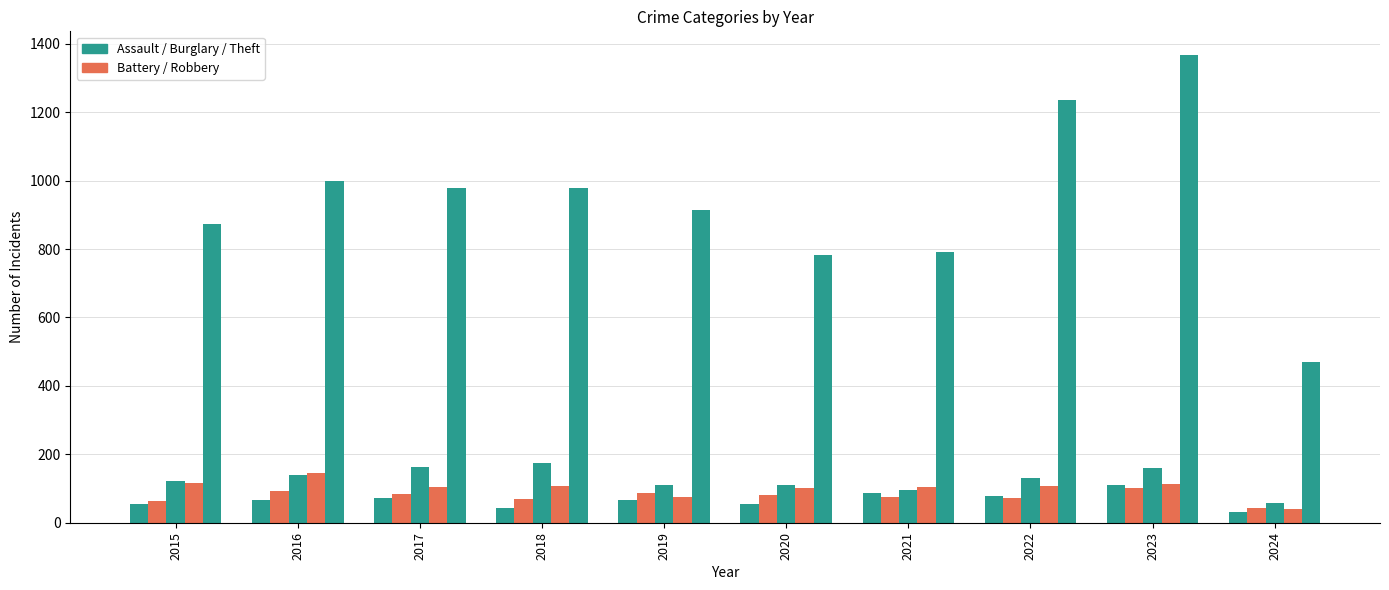

Are the bars grouped side by side (vs. stacked)?

Yes